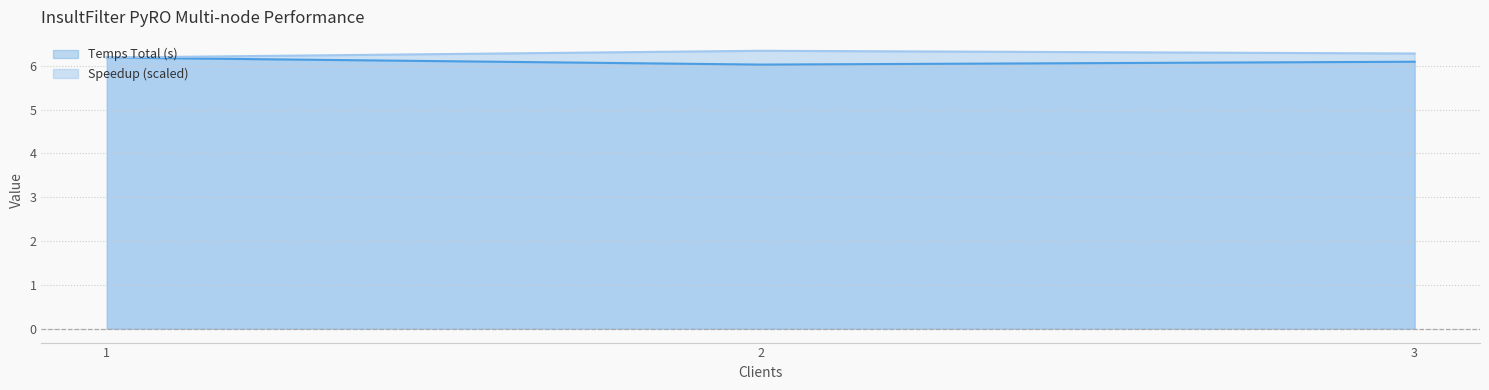

What is the lowest value of the Temps Total (s) series?

6.0